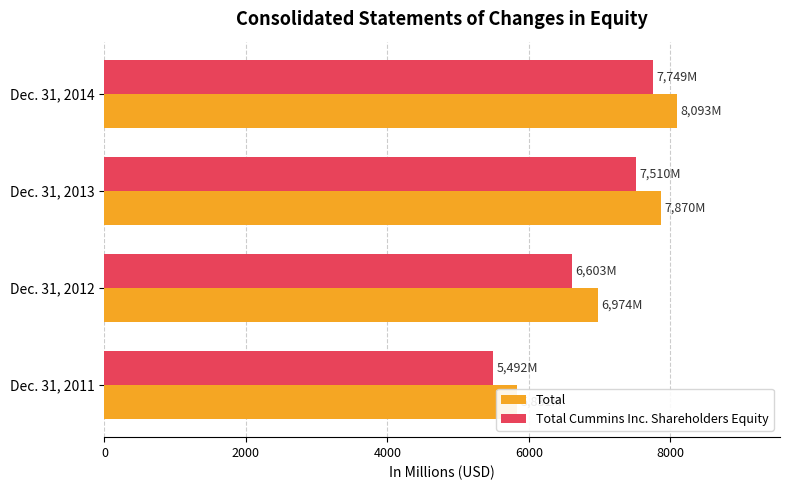

What is the greatest value displayed?

8093